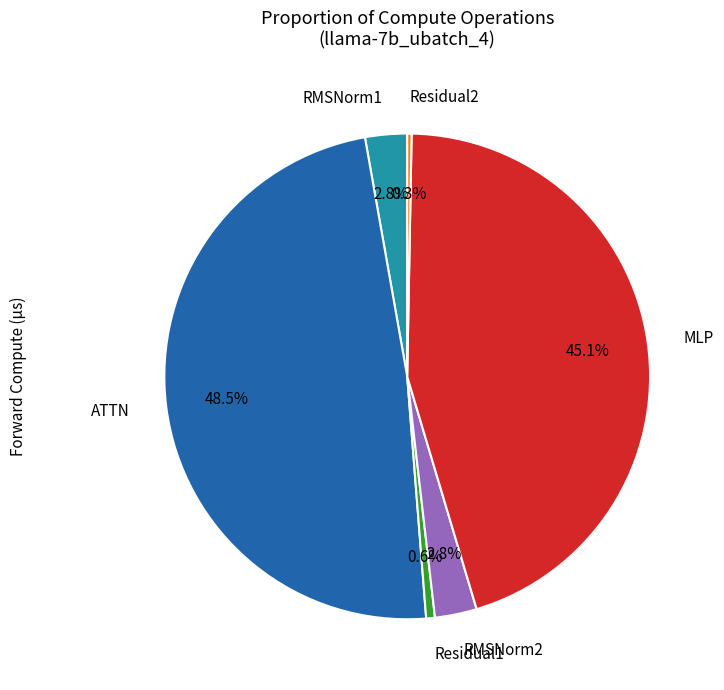

Is there any slice that represents more than half of the pie?

No